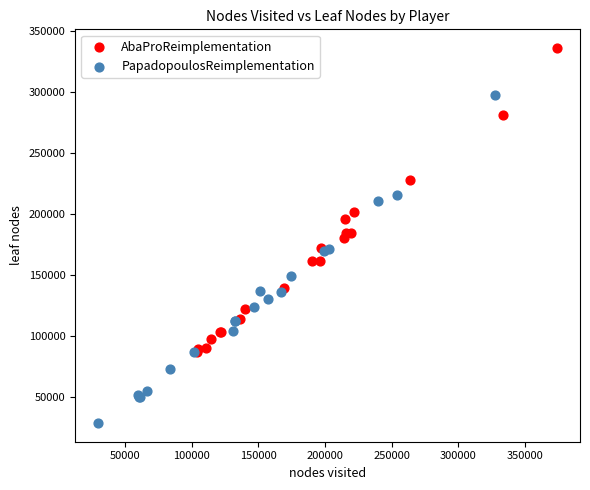

Which series reaches the maximum Y coordinate?

AbaProReimplementation